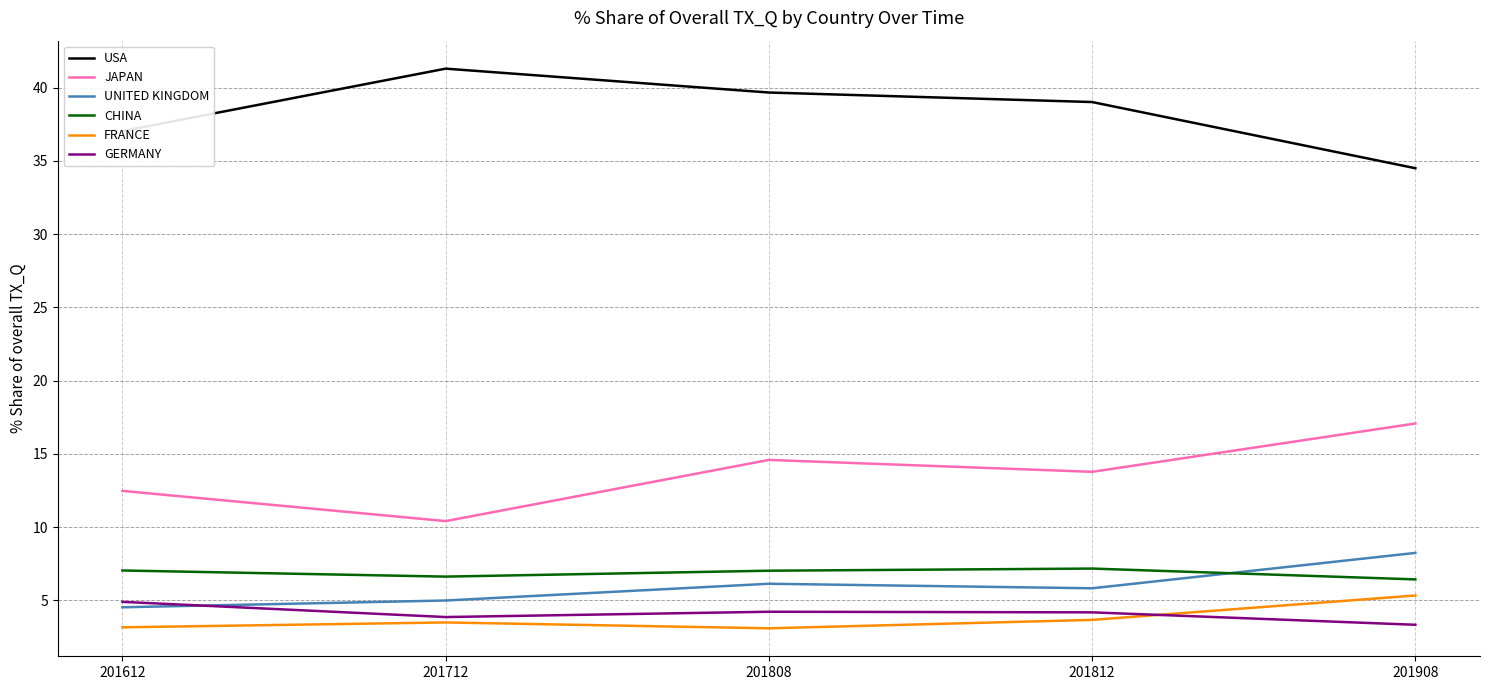

What is the lowest value of the UNITED KINGDOM series?

4.5